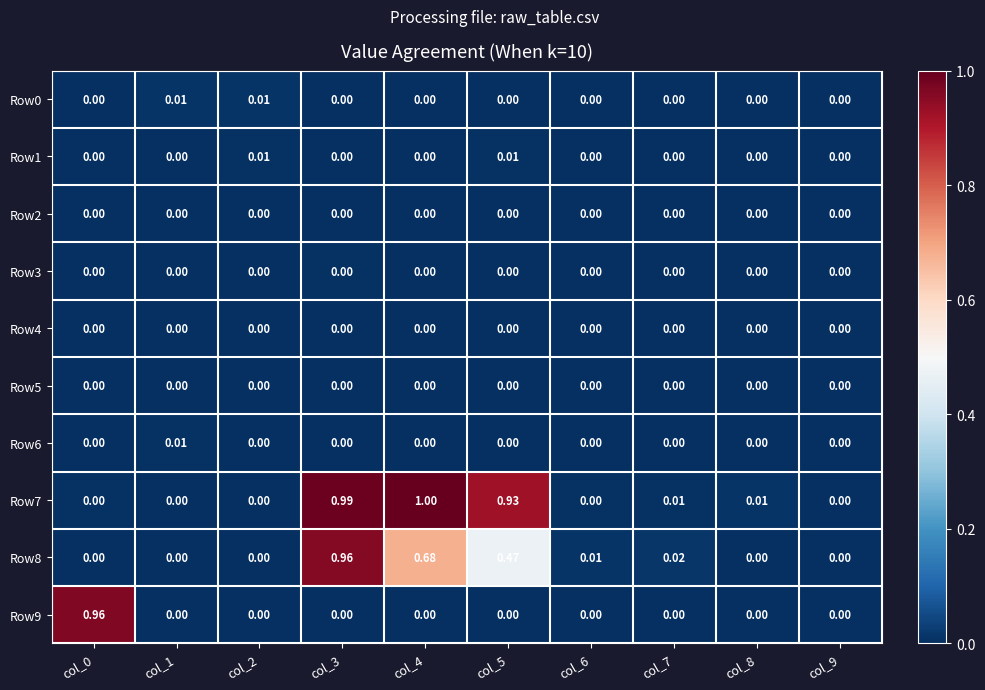

How many values in Row0 are above zero?

2